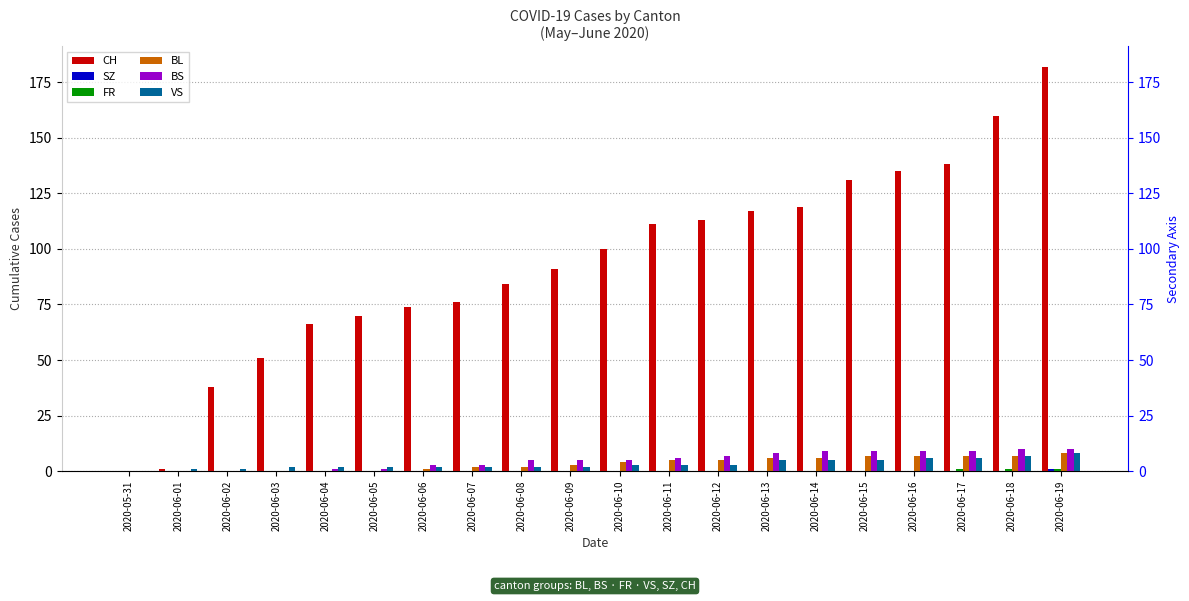

At 2020-06-06, list the series in order from largest to smallest.

CH, BS, VS, BL, SZ, FR